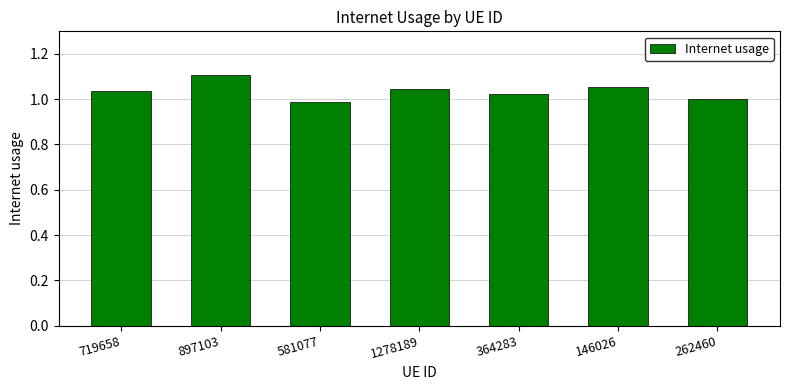

Between 262460 and 719658, which is larger?

719658